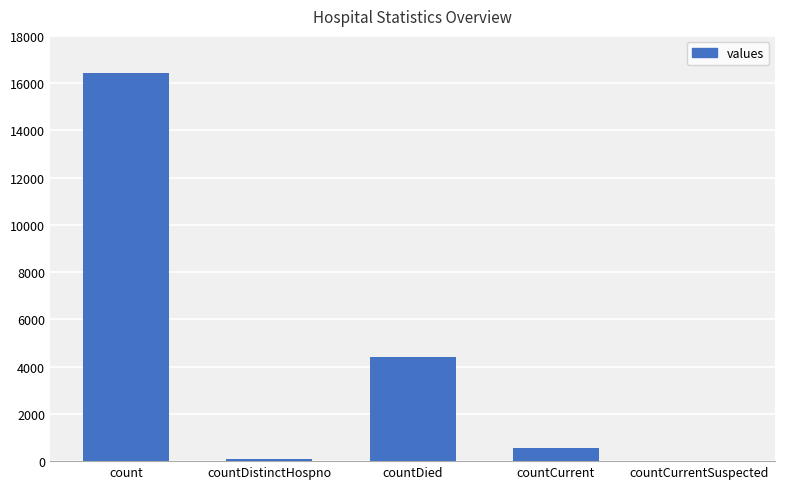

Which category has the highest value across all series?

count